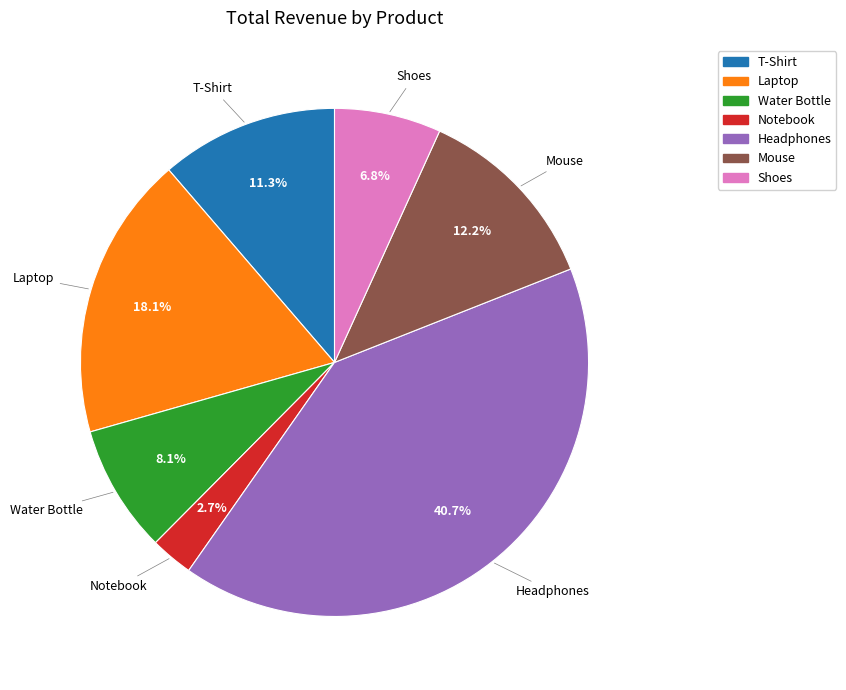

How many segments does this pie chart have?

7